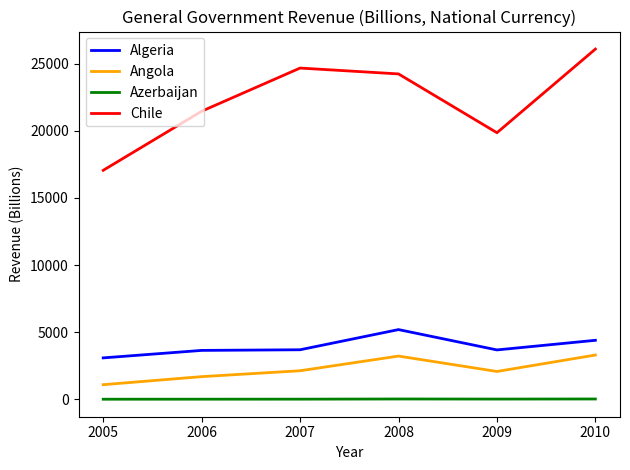

What is the difference between the second highest and second lowest values in the Algeria series?

753.4